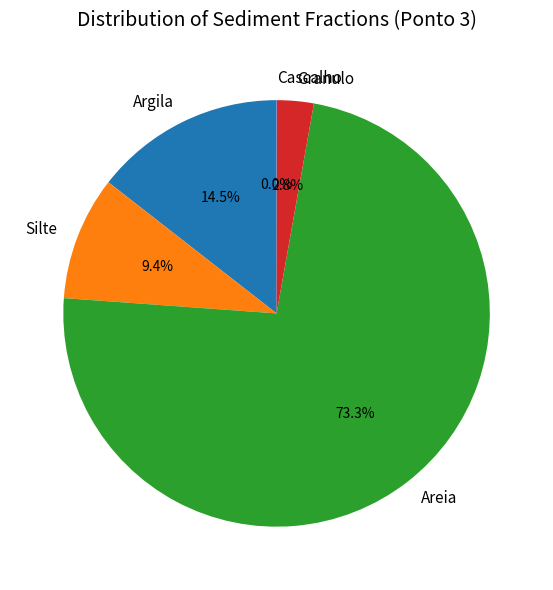

Does Areia represent more than half of the total?

Yes